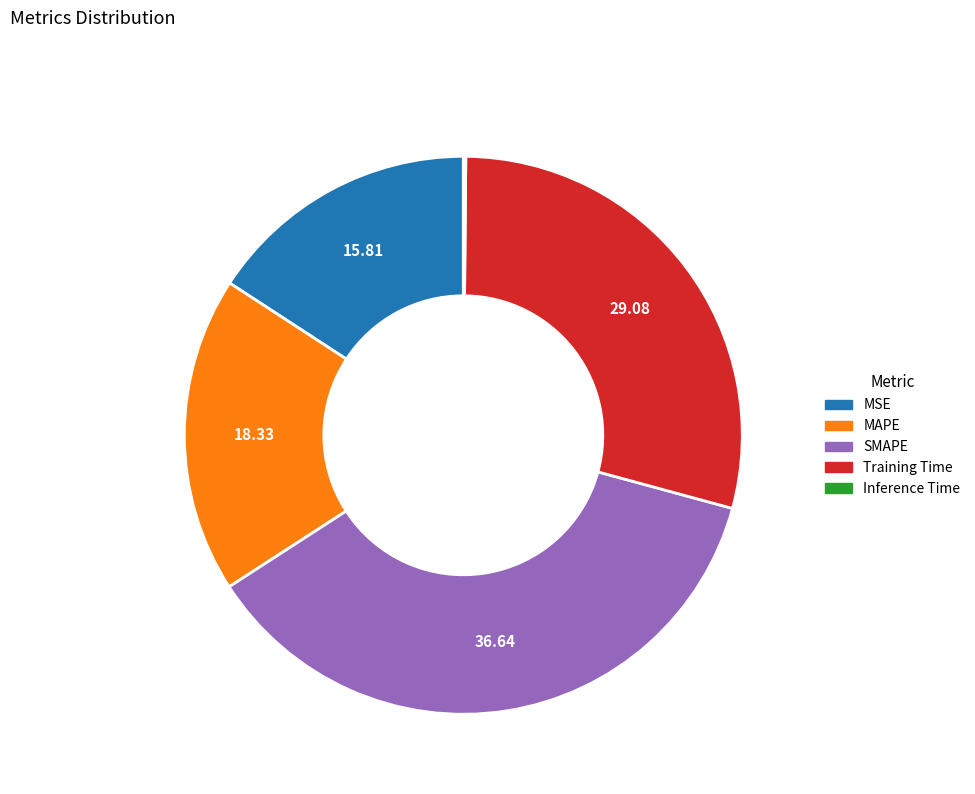

Is there any slice that represents more than half of the pie?

No